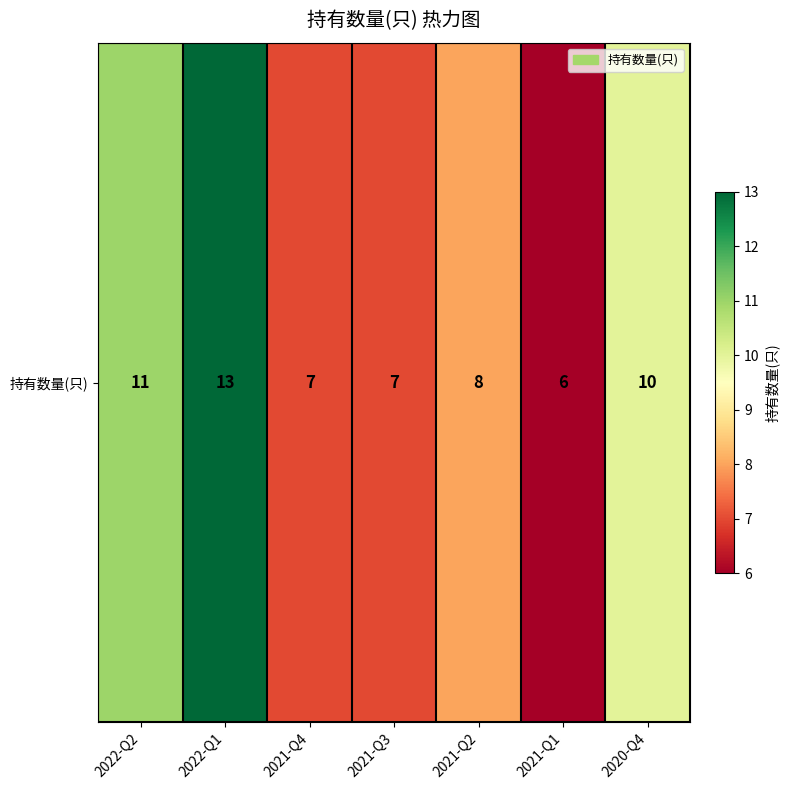

What is the change in value from 2022-Q1 to 2020-Q4?

-3